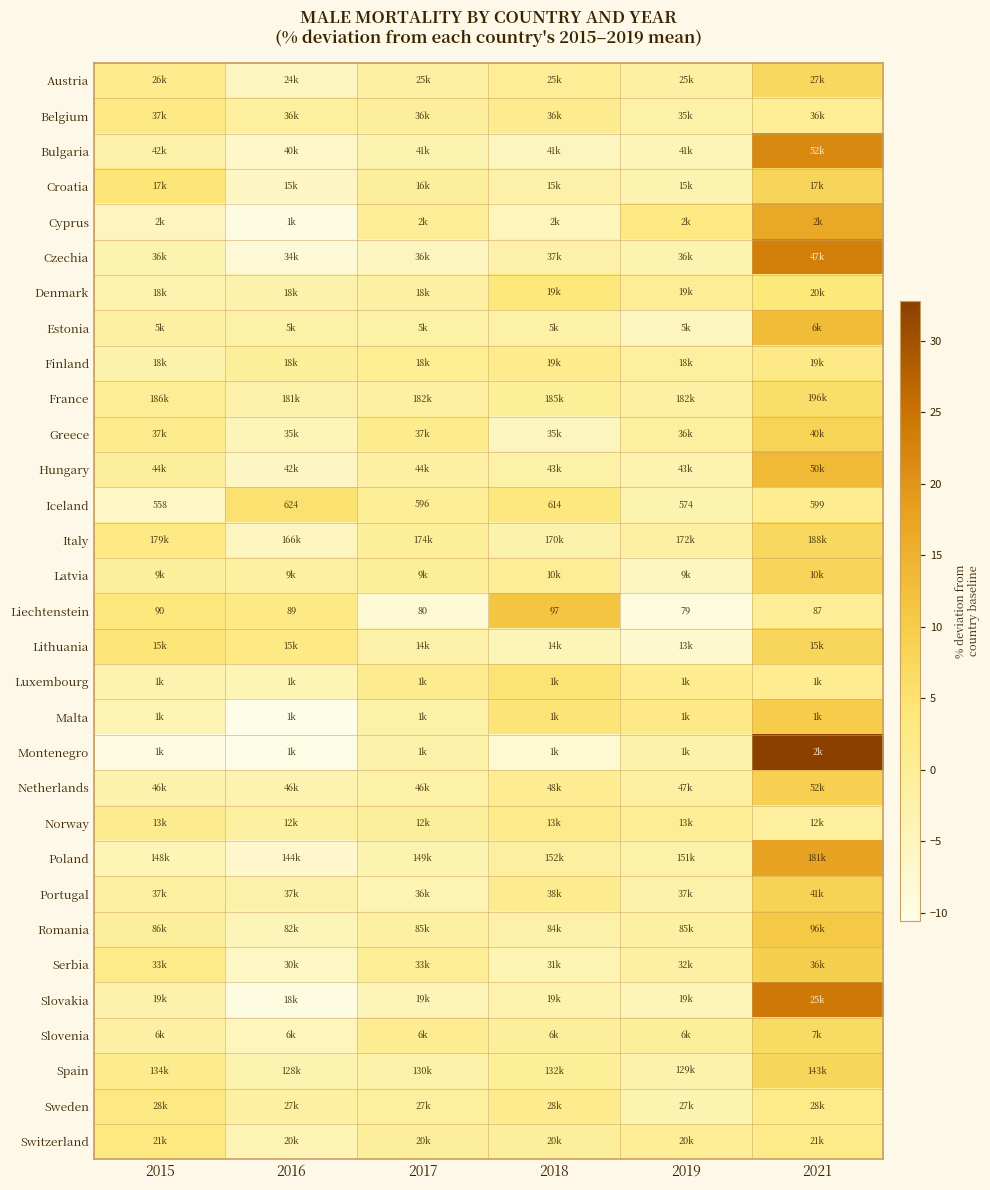

Between 2018 and 2019, which series saw the biggest shift?

Liechtenstein